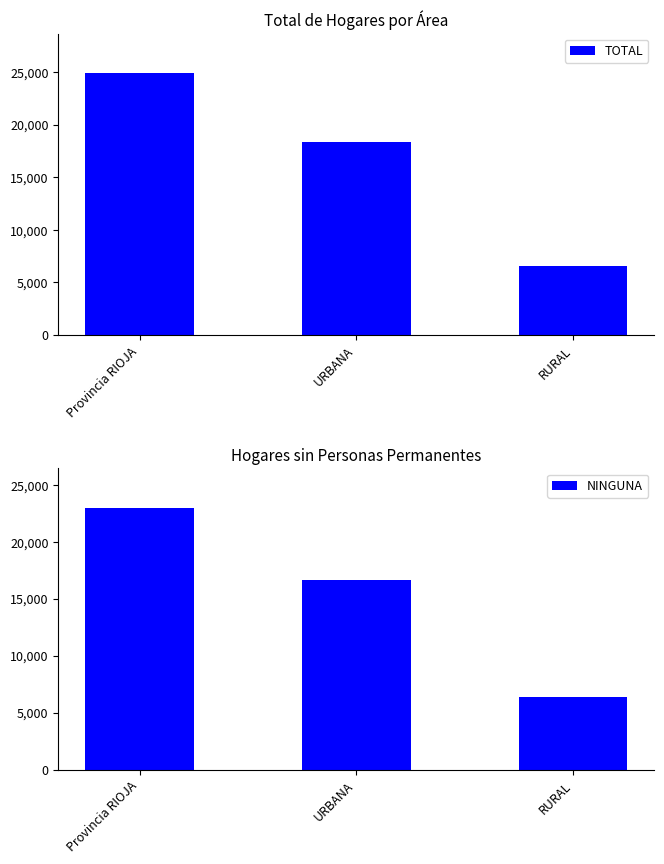

List the labels in order of NINGUNA value, smallest first.

RURAL, URBANA, Provincia RIOJA